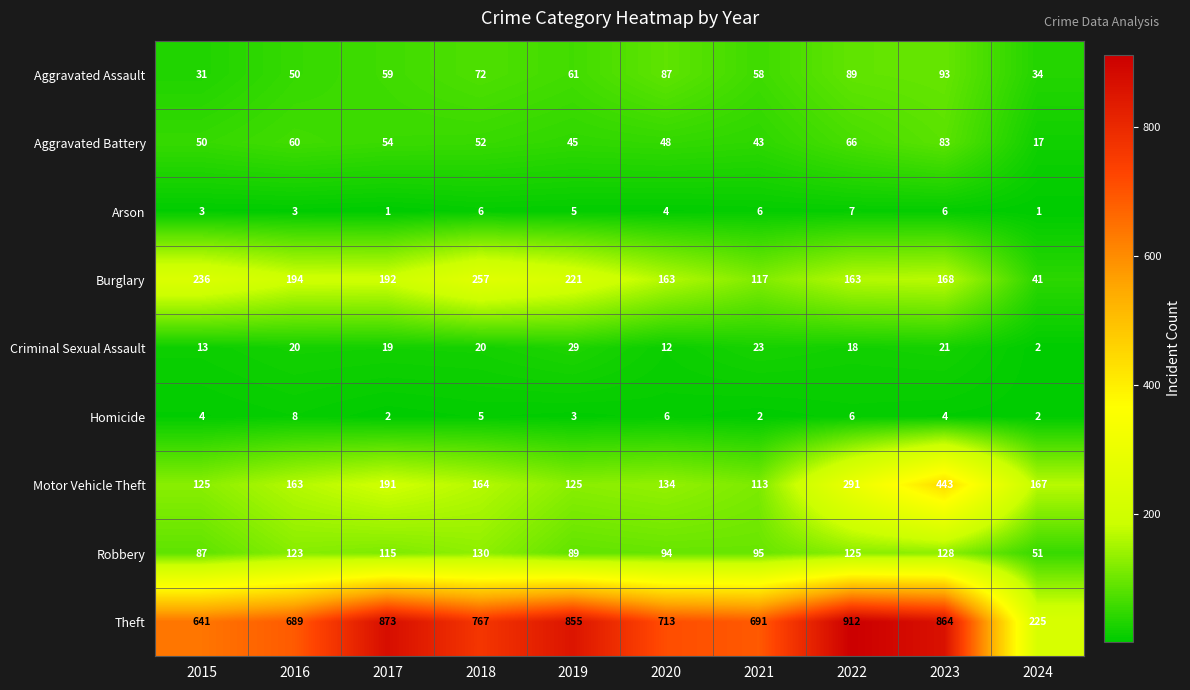

Which label corresponds to the largest value in the chart?

2022